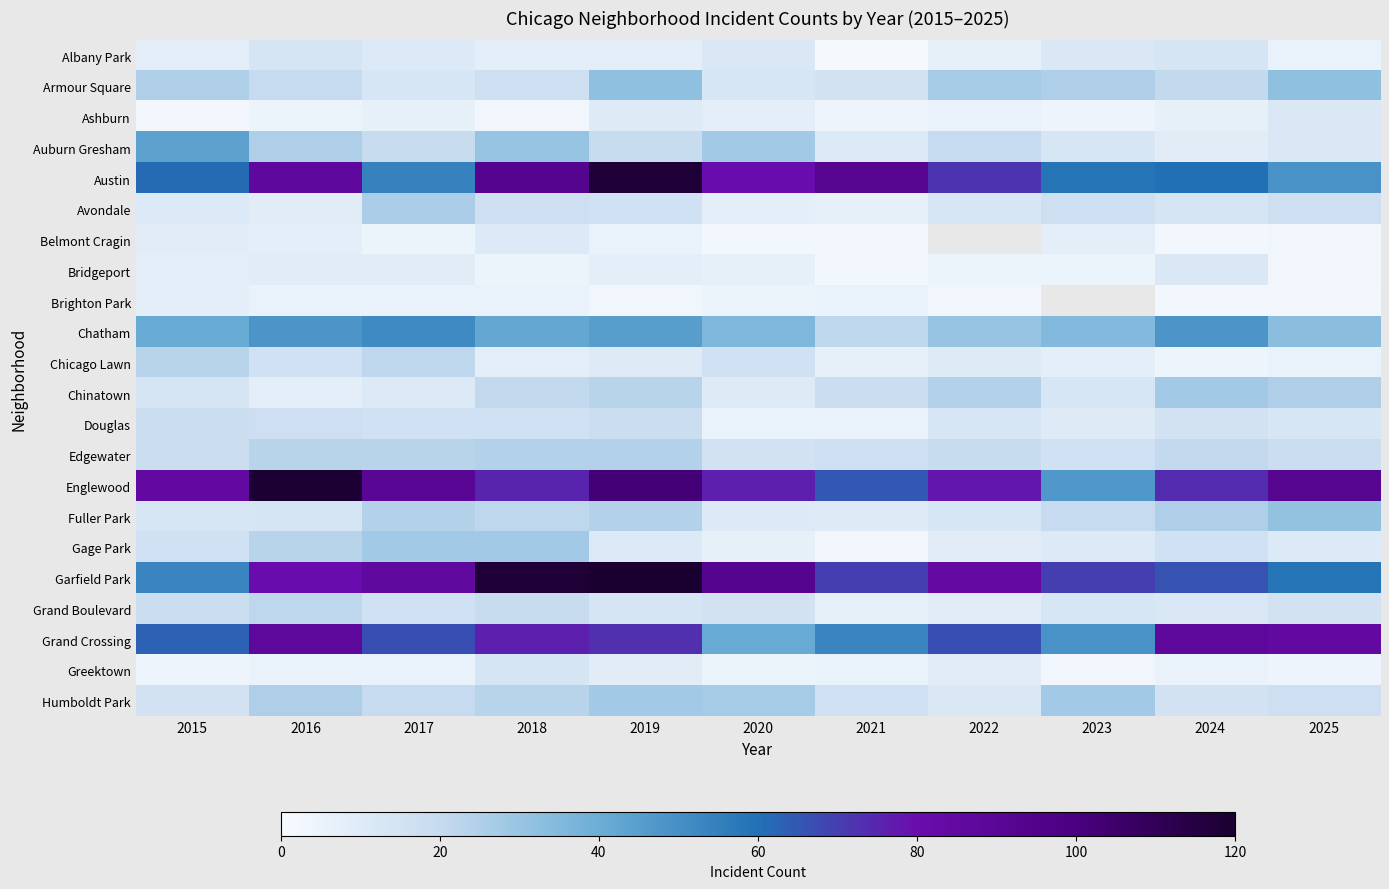

Rank the series by their maximum value, from highest to lowest.

Garfield Park, Englewood, Austin, Grand Crossing, Chatham, Auburn Gresham, Armour Square, Fuller Park, Chinatown, Gage Park, Humboldt Park, Avondale, Edgewater, Chicago Lawn, Grand Boulevard, Douglas, Albany Park, Greektown, Ashburn, Bridgeport, Belmont Cragin, Brighton Park